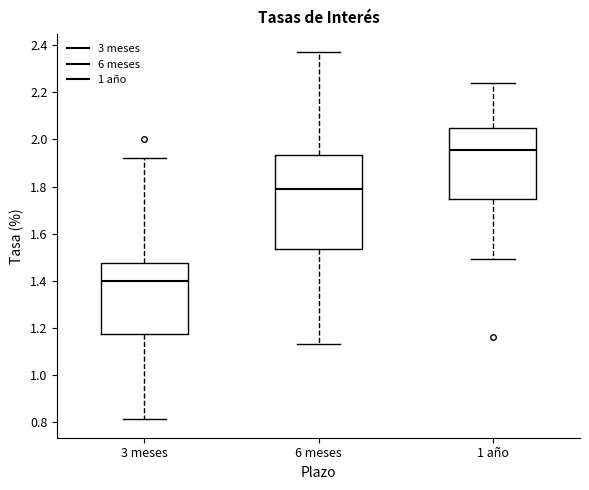

Where does the median line of the box for 1 año sit on the y-axis? The values are not printed on the chart, so give them approximately, as read against the axis.

1.96